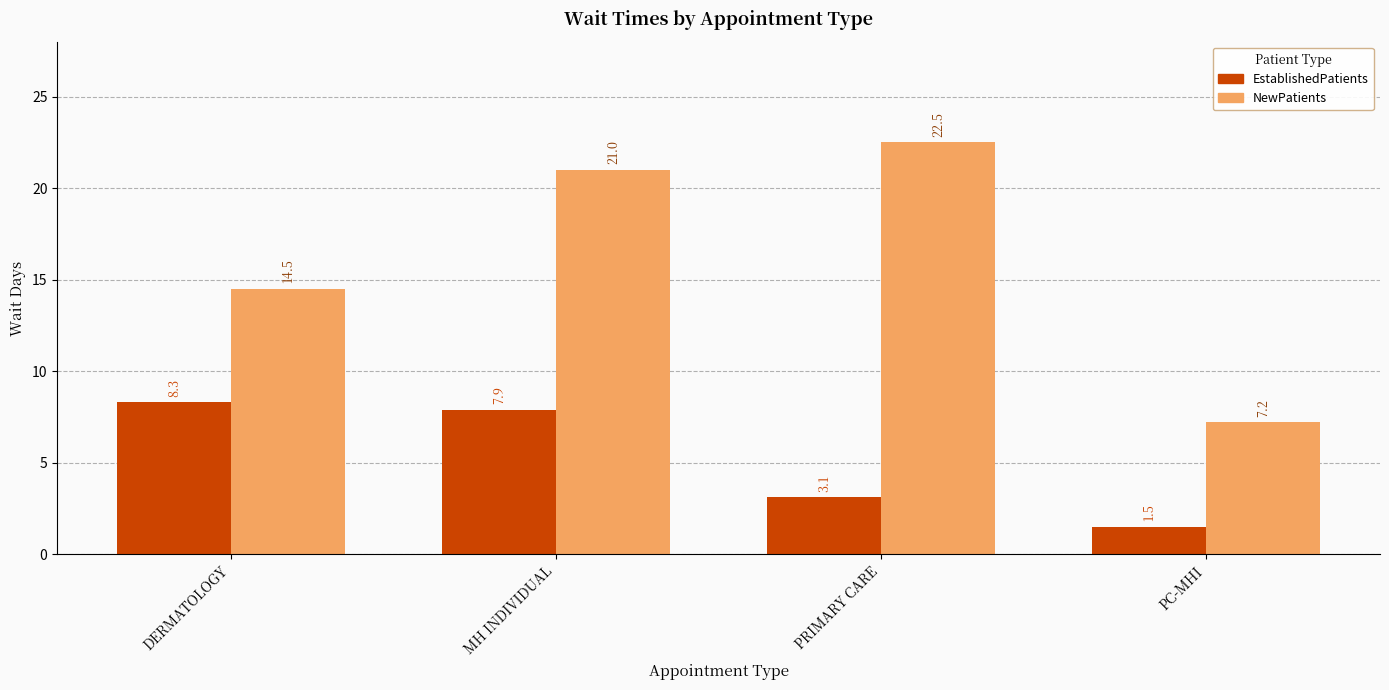

What is the label of the 1st bar from the right?

PC-MHI